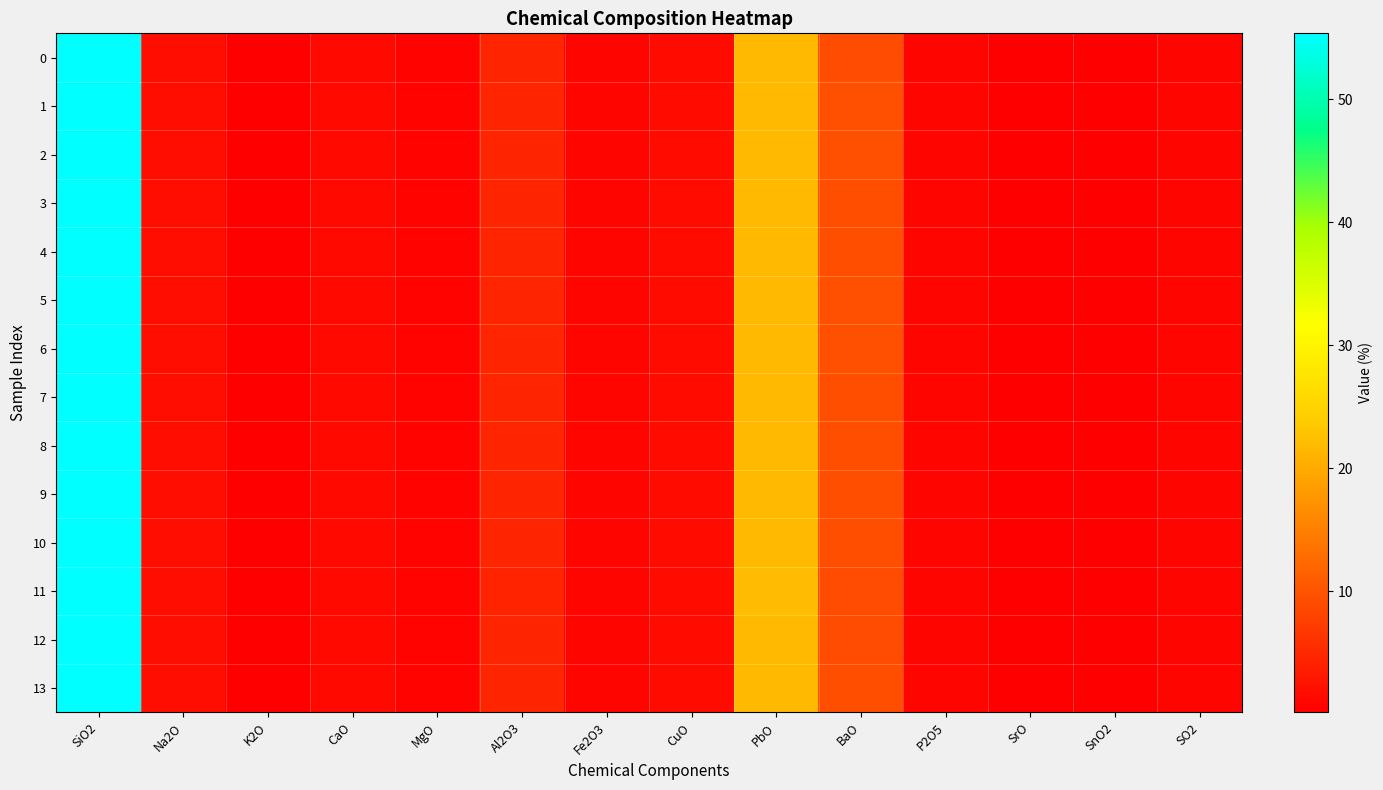

Which series has the widest spread of values?

8